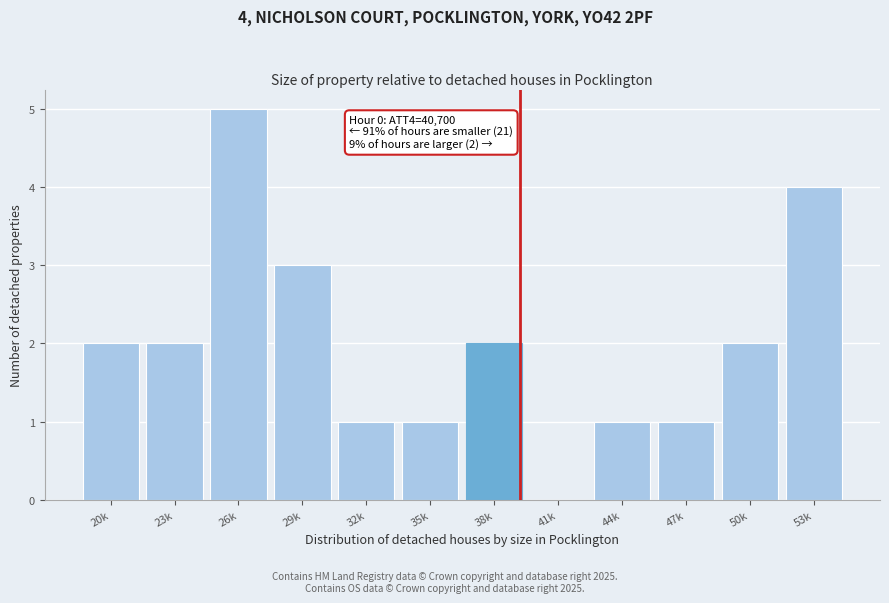

Reading left to right, transcribe all the data shown in this chart.

20k=2	23k=2	26k=5	29k=3	32k=1	35k=1	38k=2	41k=0	44k=1	47k=1	50k=2	53k=4